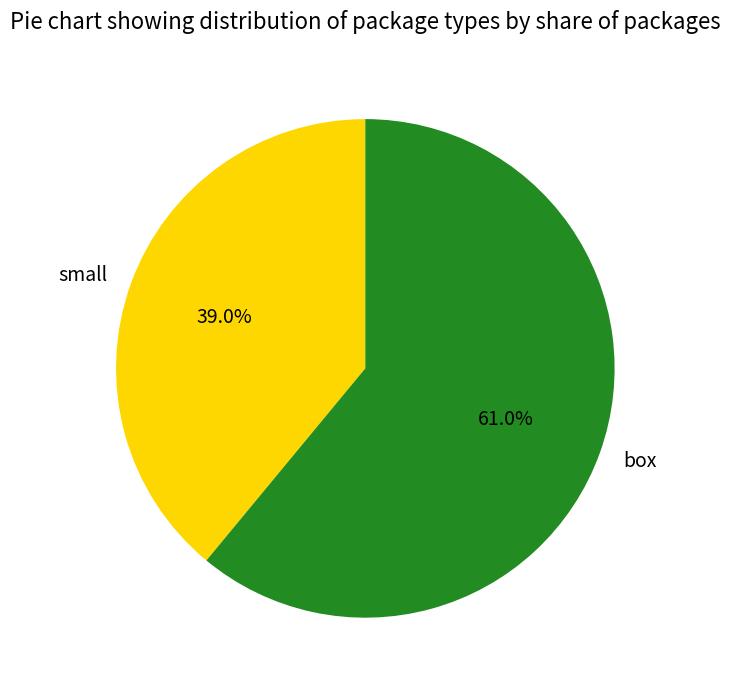

Do box and small together represent more than half of the pie?

Yes